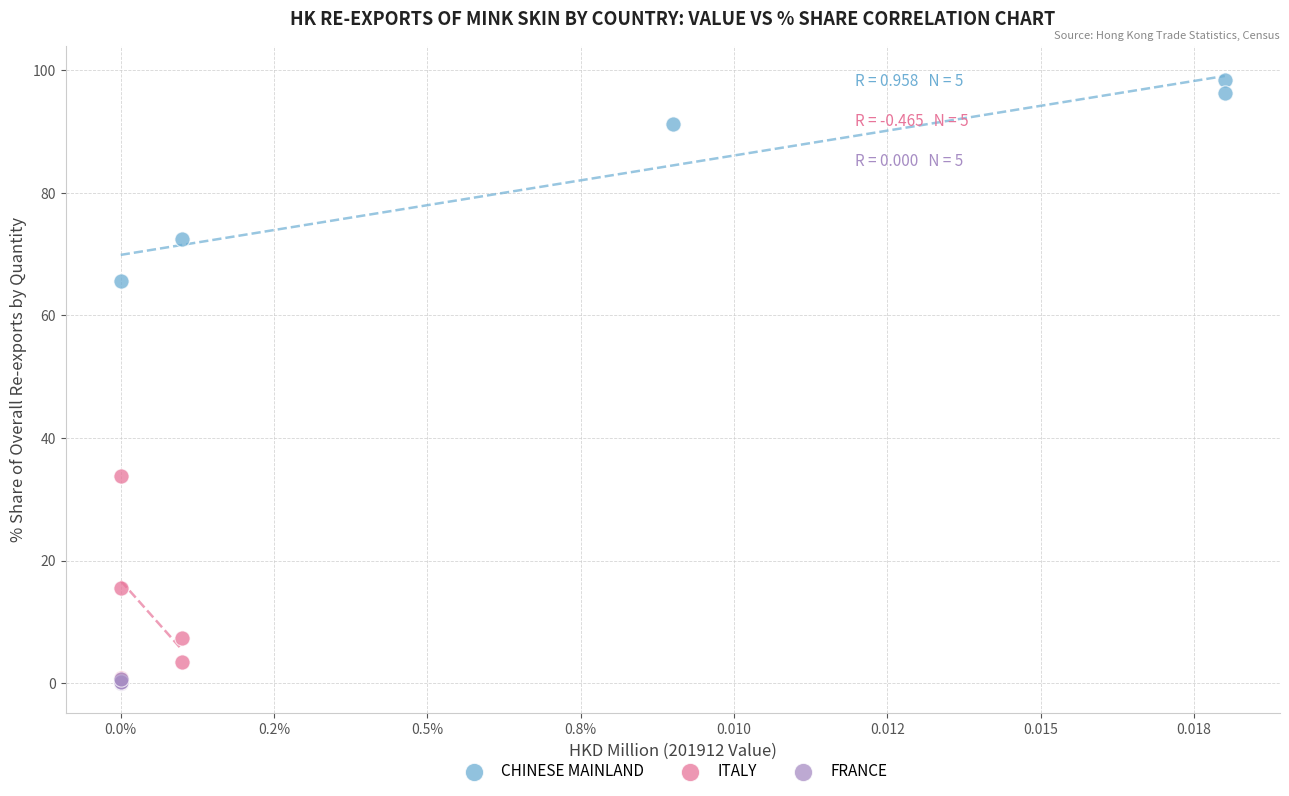

Which series reaches the maximum Y coordinate?

CHINESE MAINLAND